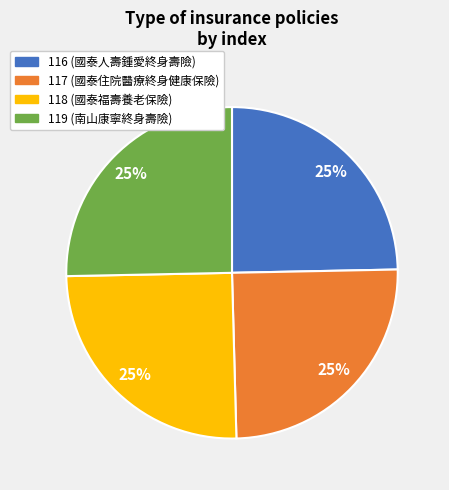

How many segments does this pie chart have?

4